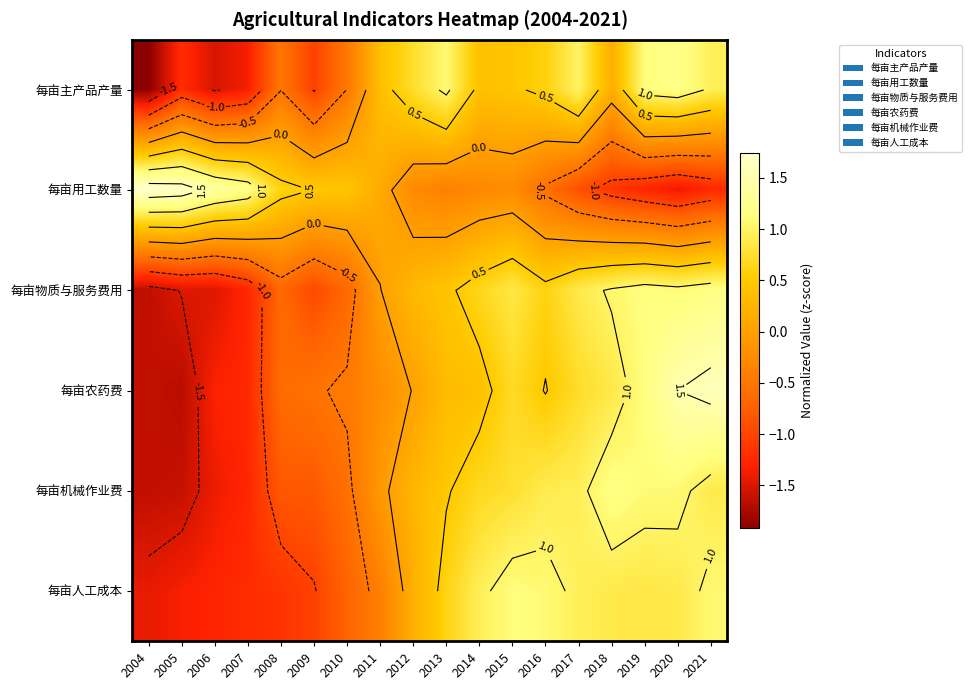

True or false: 每亩物质与服务费用 has a value of 0.4 at 2021.

False